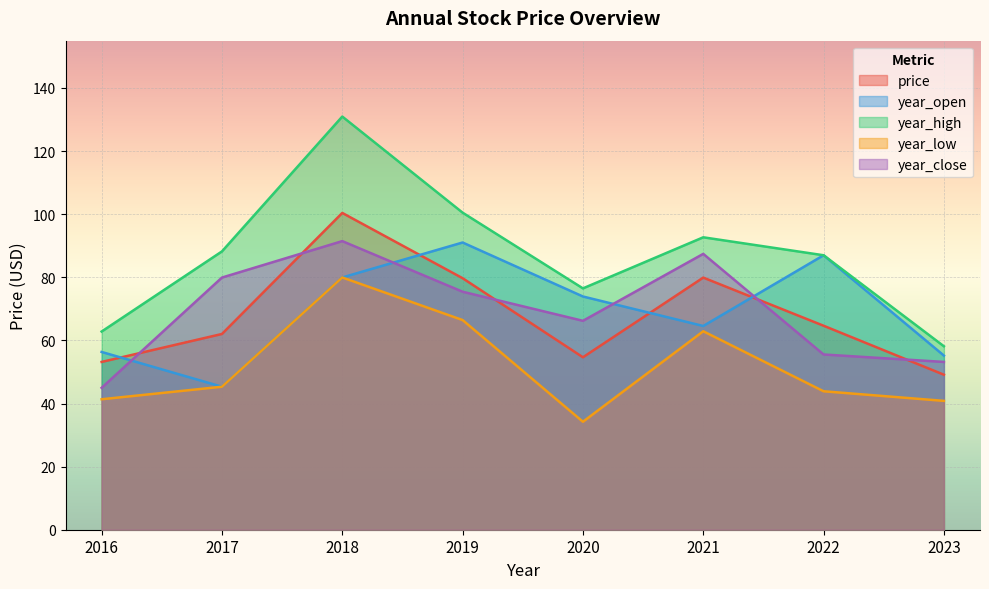

After their last crossing, which series has the higher values: year_open or price?

year_open